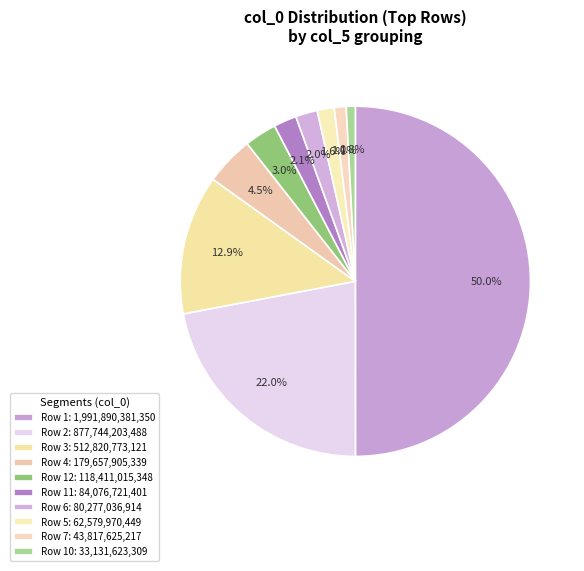

How many segments does this pie chart have?

10